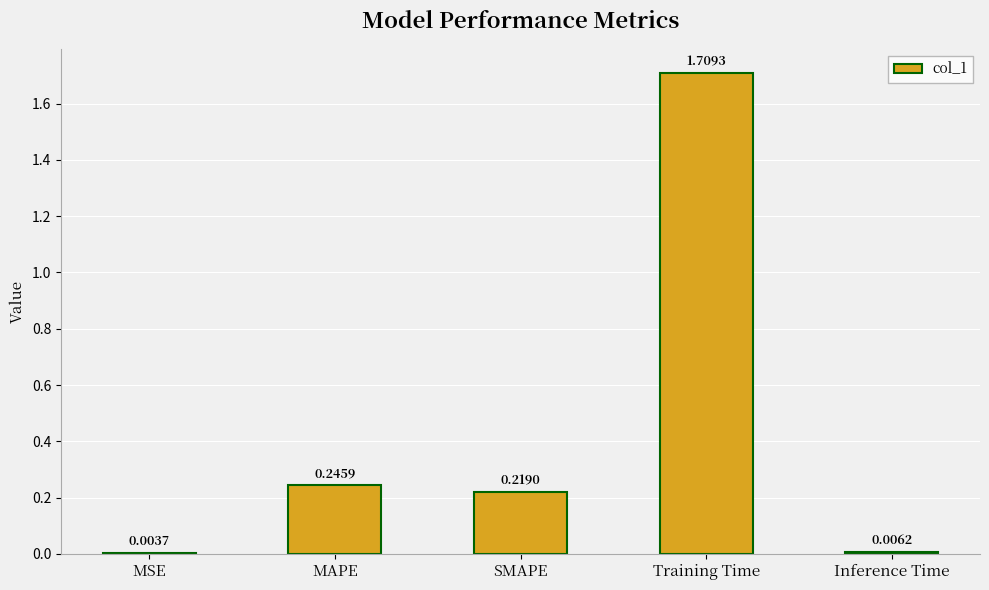

Count the number of data series in this chart.

1